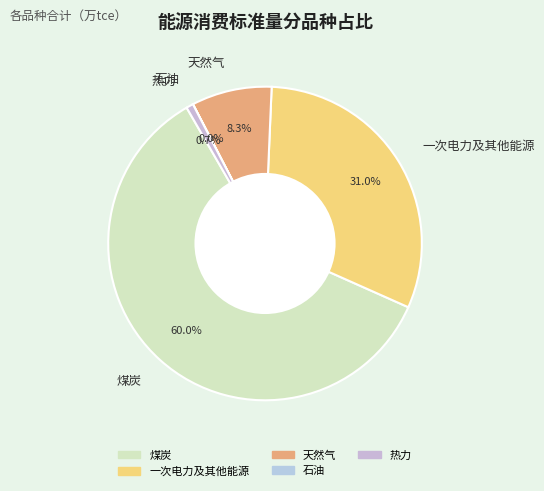

To the nearest percent, what is the difference between the 一次电力及其他能源 and 热力 slice percentages?

30%